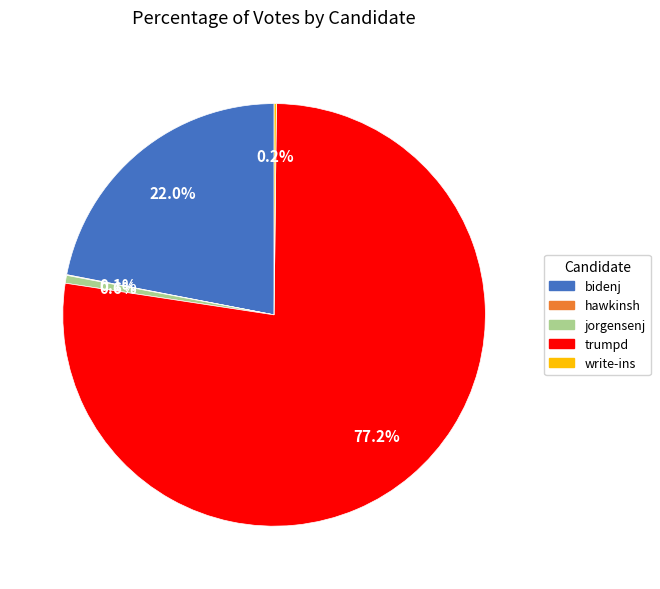

Which category accounts for the majority?

trumpd